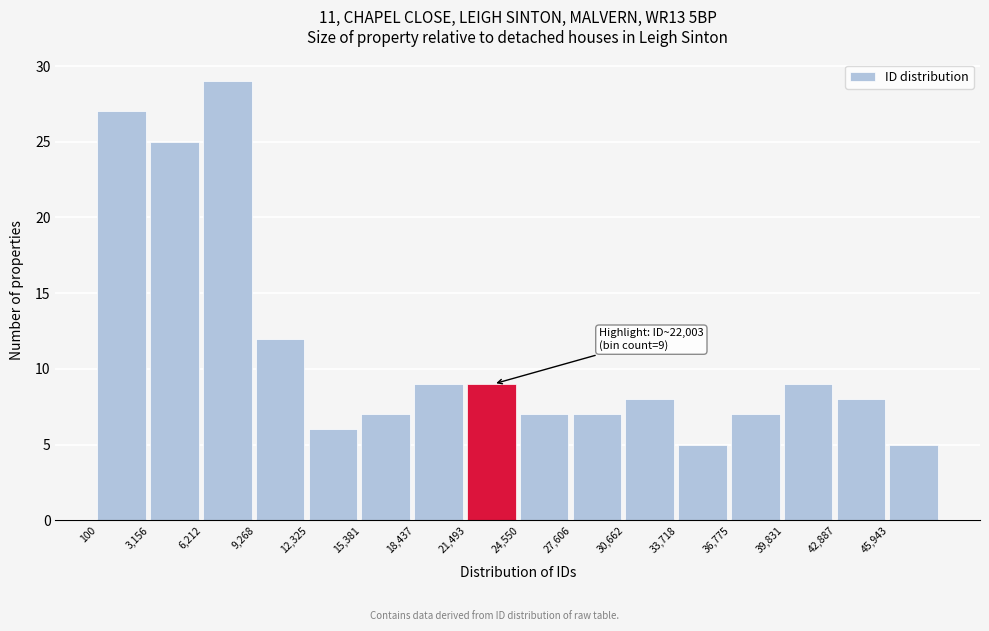

Over which range of the x-axis is the bar tallest?

6000 to 9500